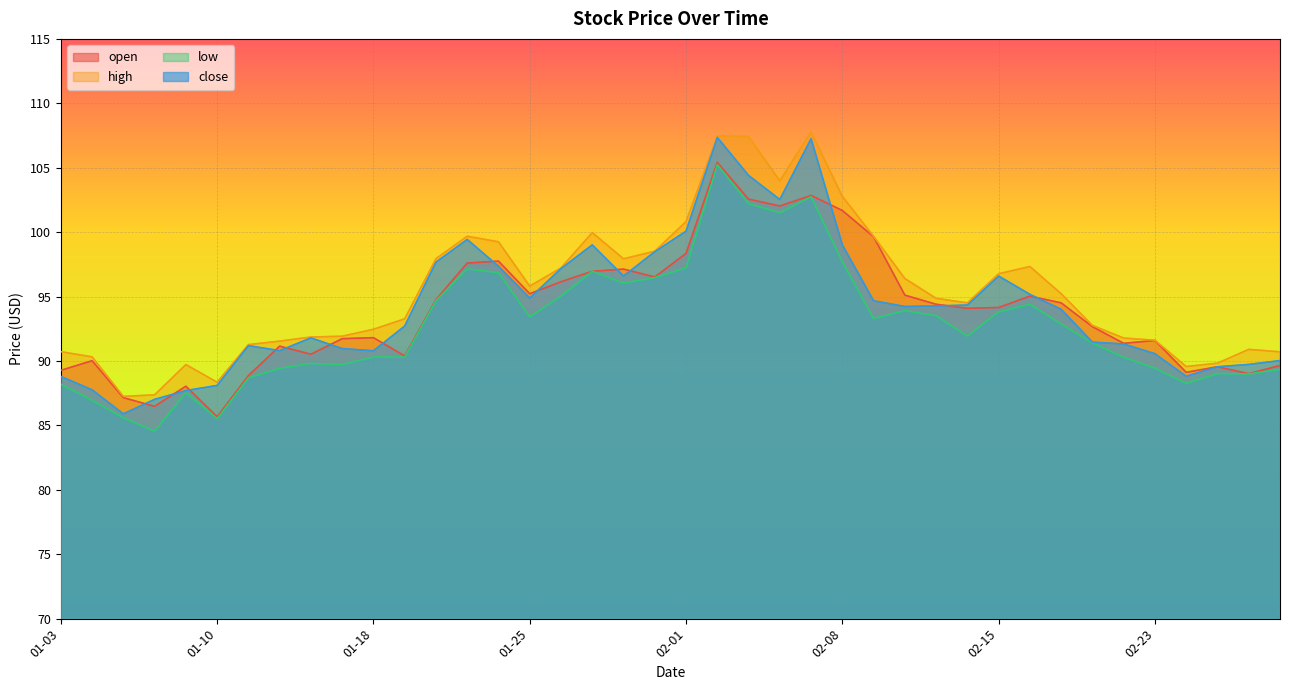

What is the lowest value of the close series?

85.9